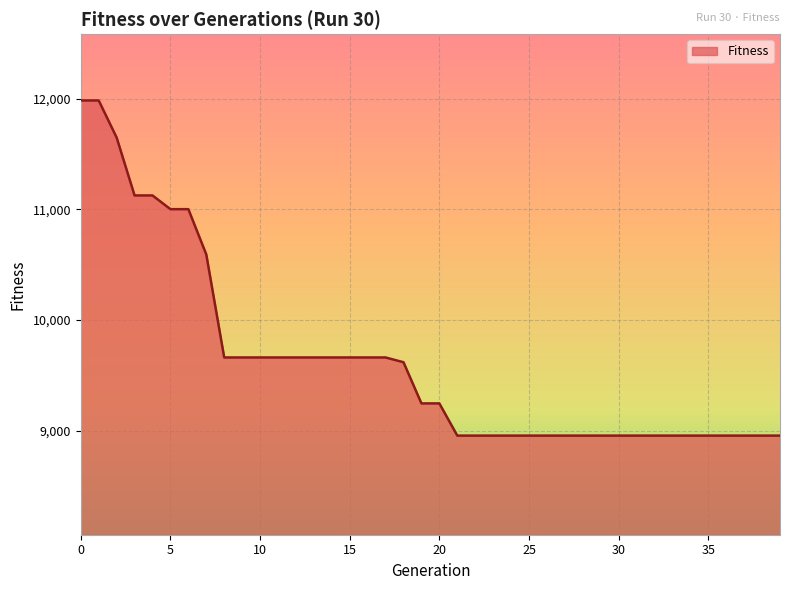

What is the average value?

9633